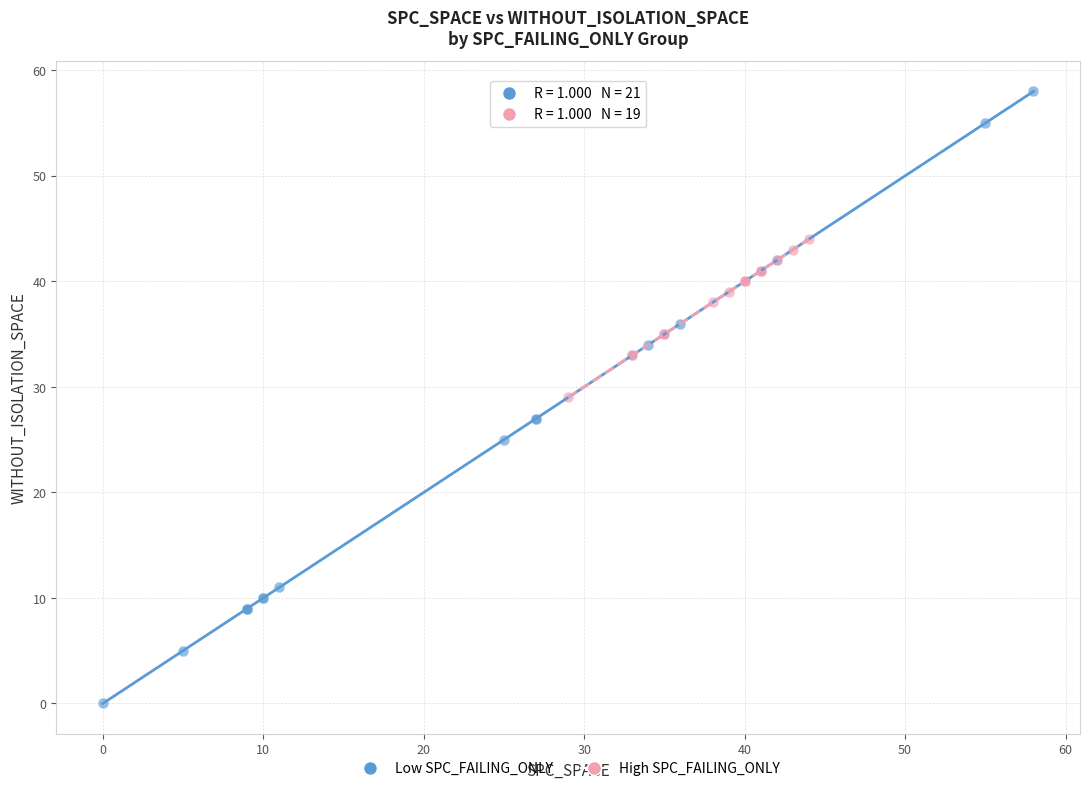

Which series contains the lowest Y value?

Low SPC_FAILING_ONLY